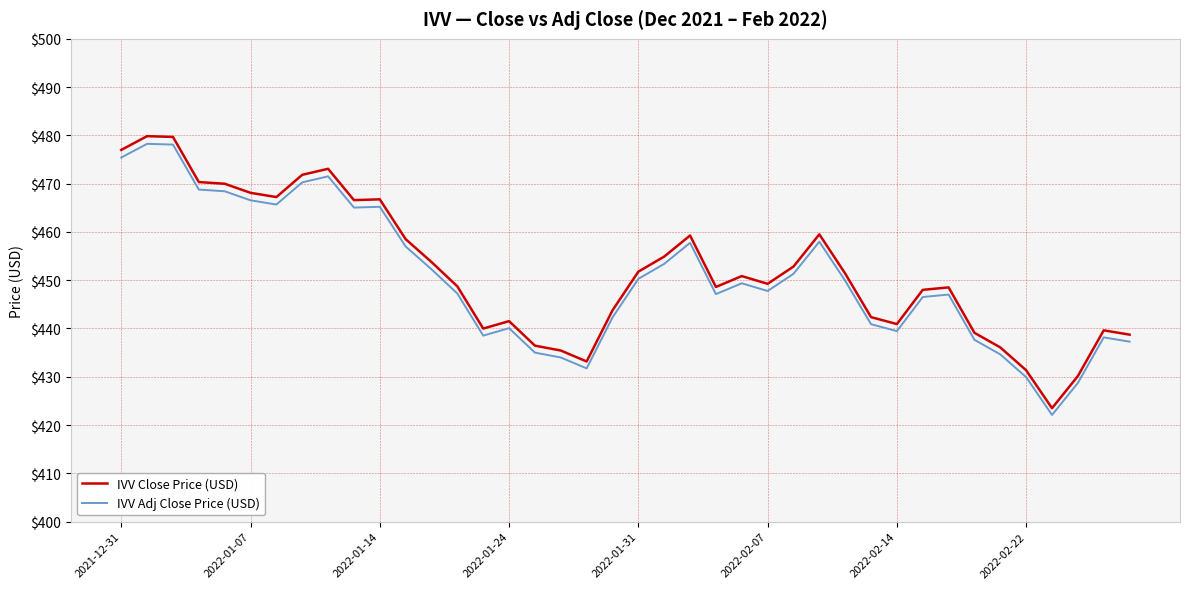

What is the maximum value for IVV Close Price (USD)?

479.8